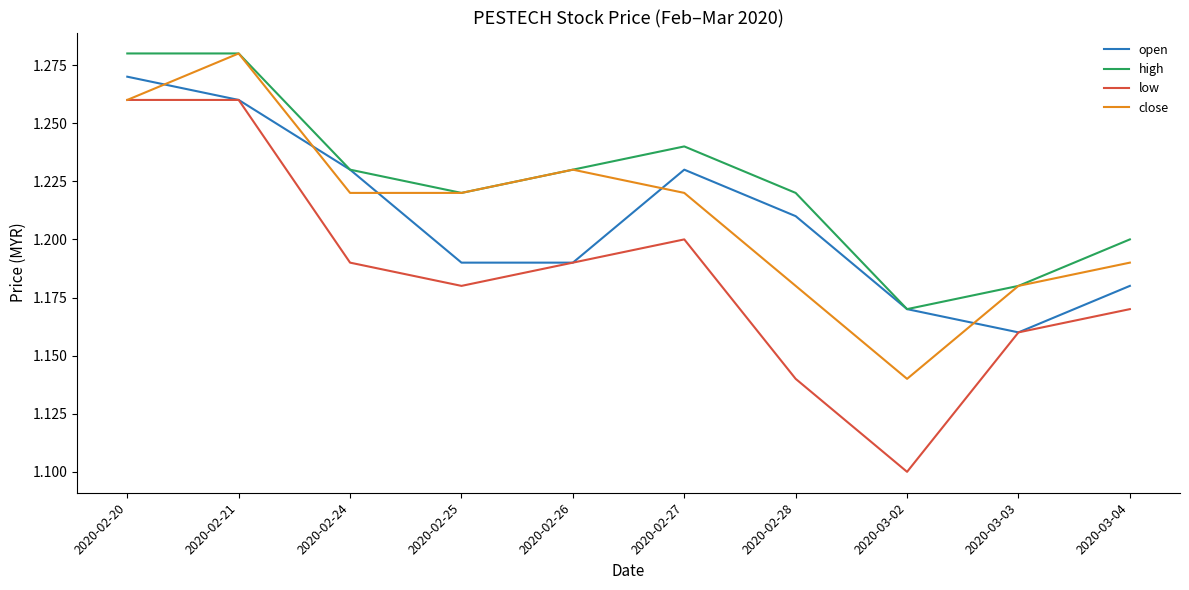

Does the chart display data point markers on the line(s)?

No